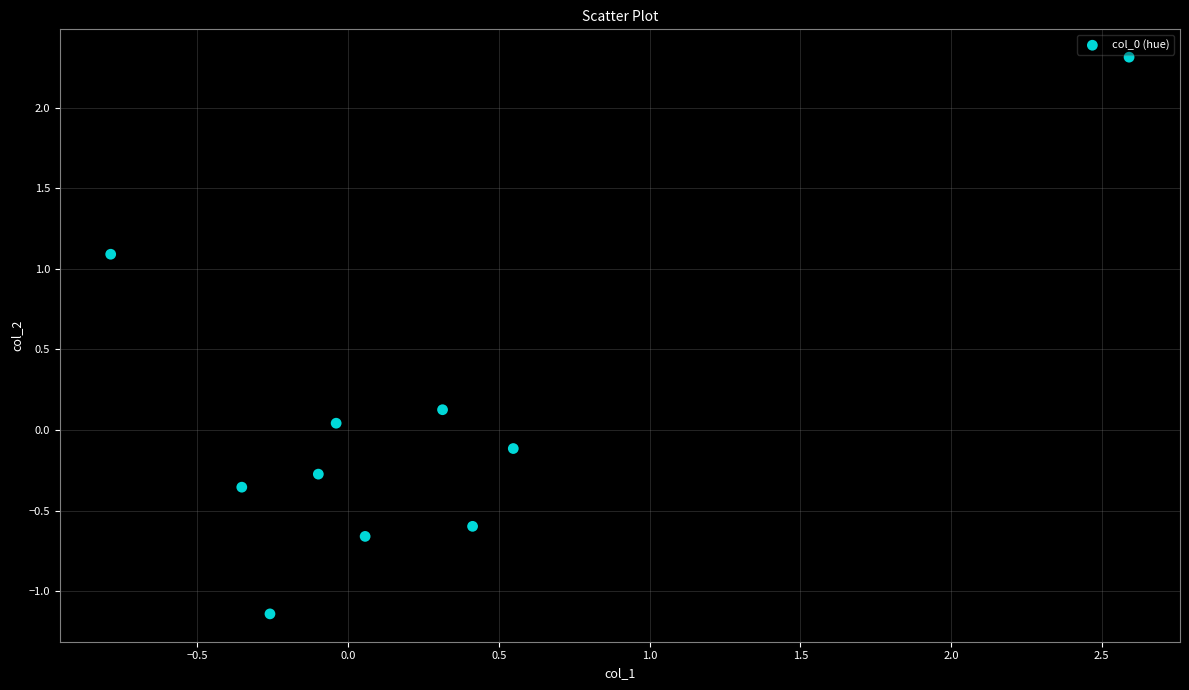

What is the range of Y values (max minus min)?

3.5